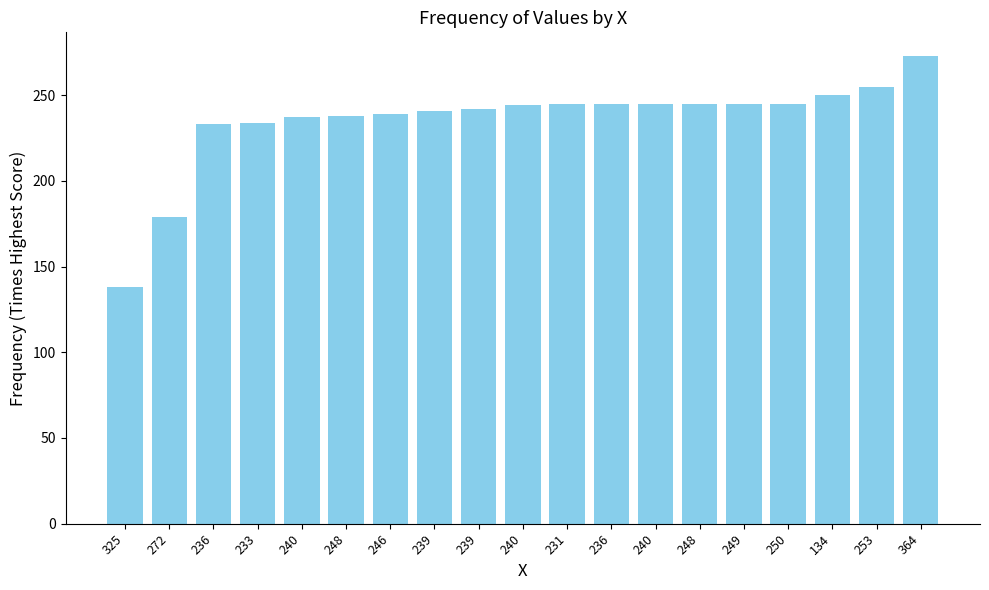

At which category does the chart reach its peak across all series?

364